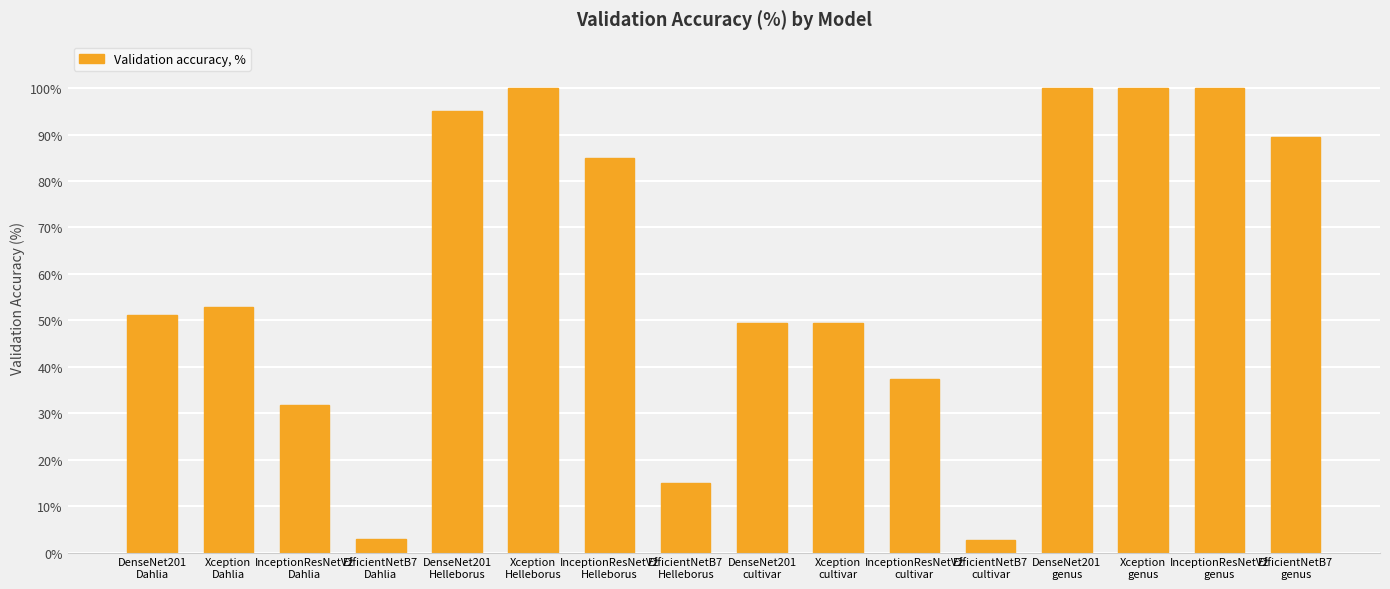

What is the maximum value shown in the chart?

100.0